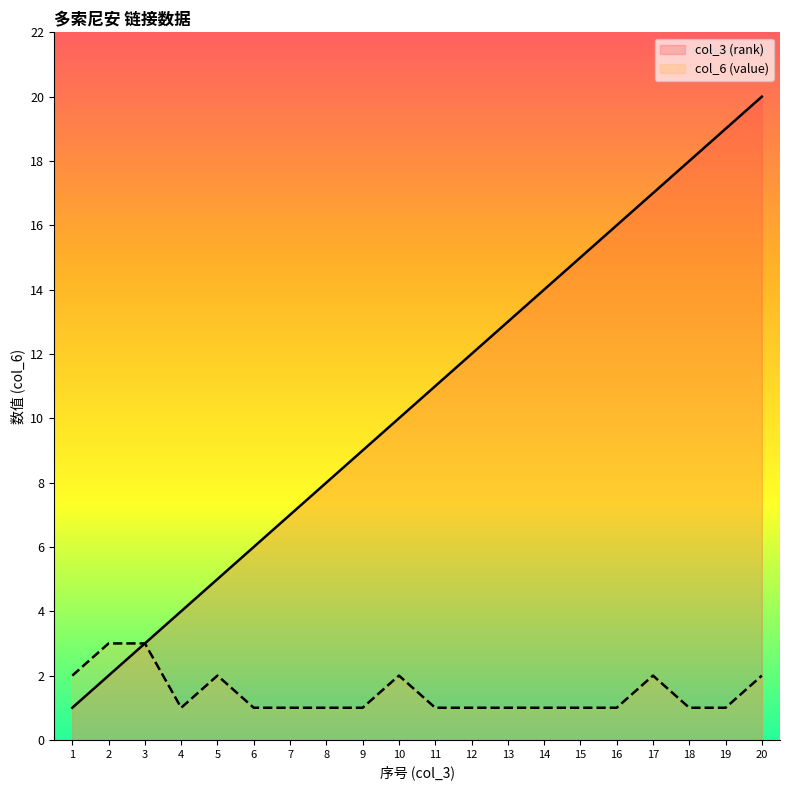

Which has a higher value, 1 or 7?

7